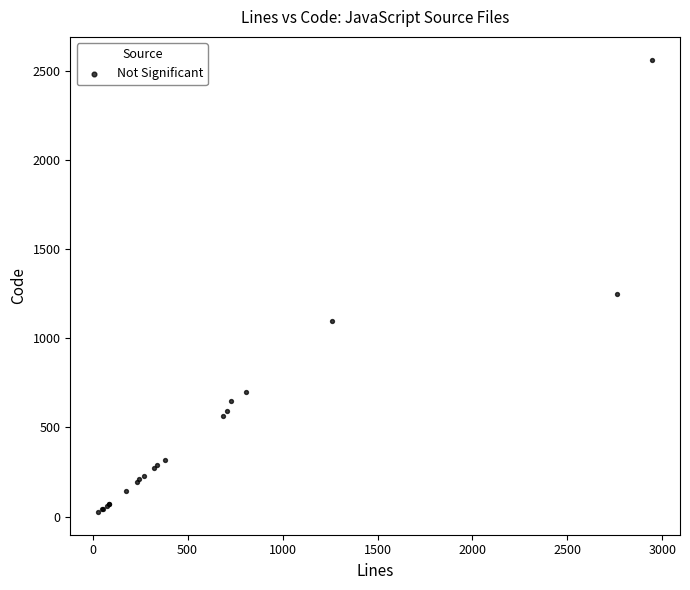

What Y value in the scatter plot is closest to 1295?

1250